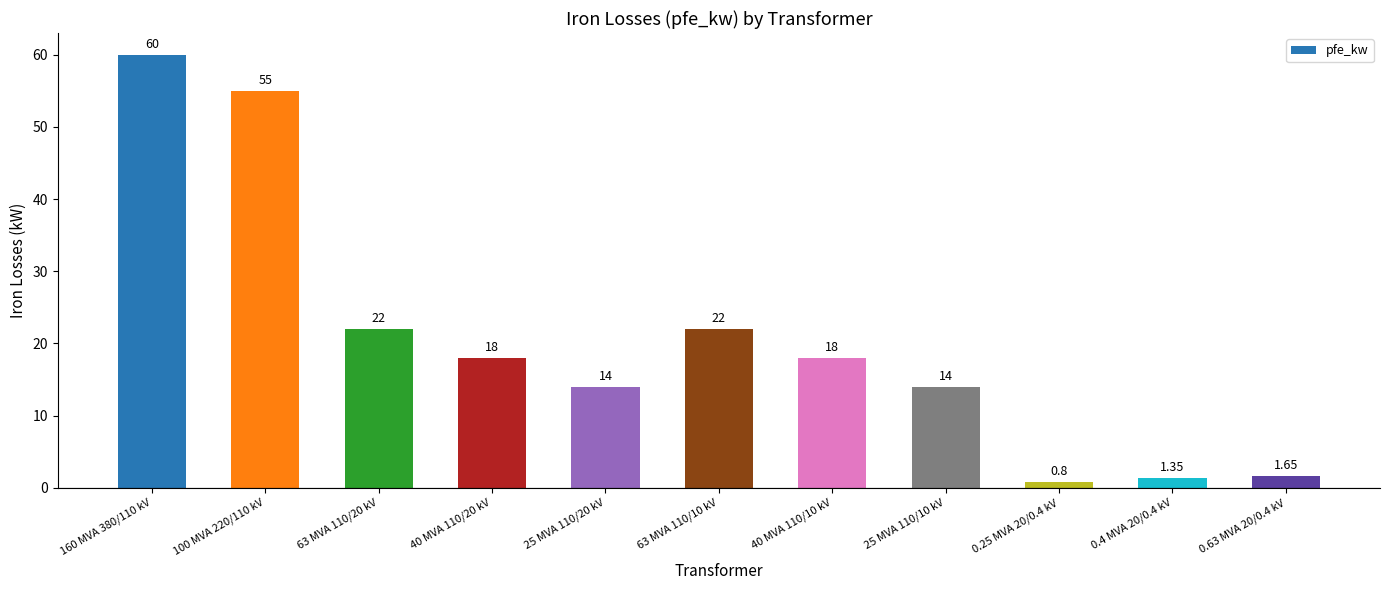

Does the chart contain any negative values?

No